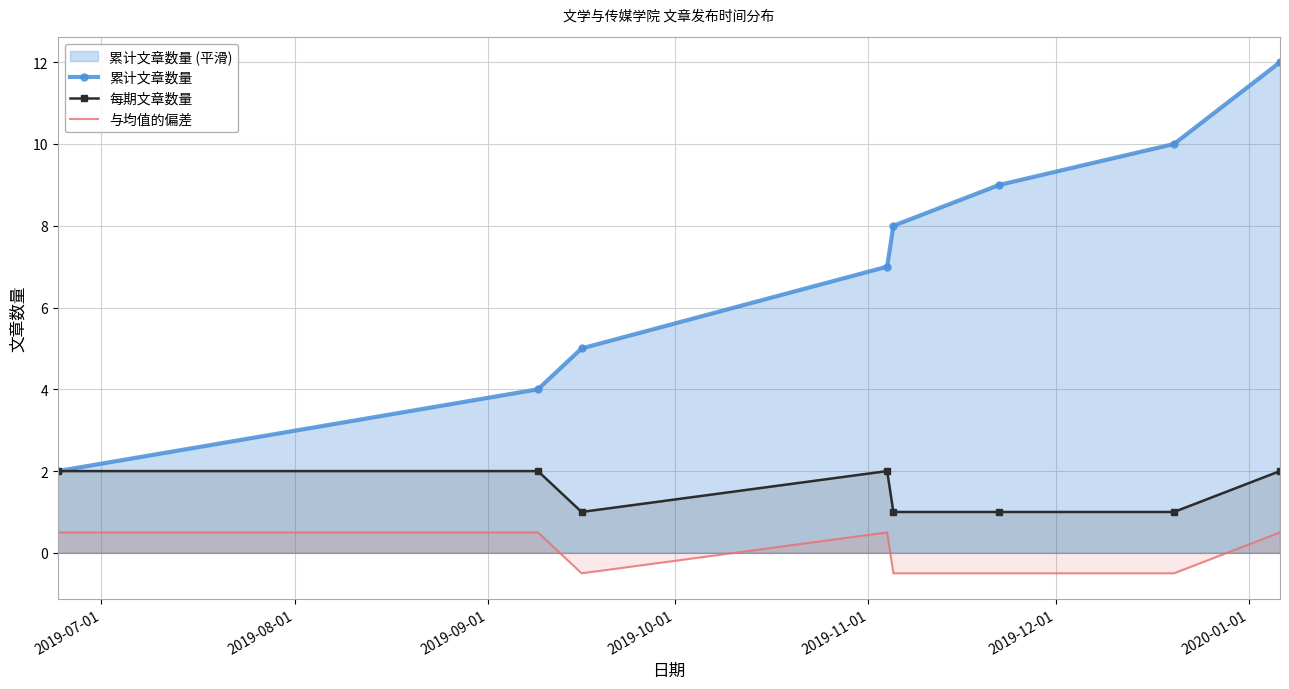

How many 累计文章数量 values are between 5 and 10?

5